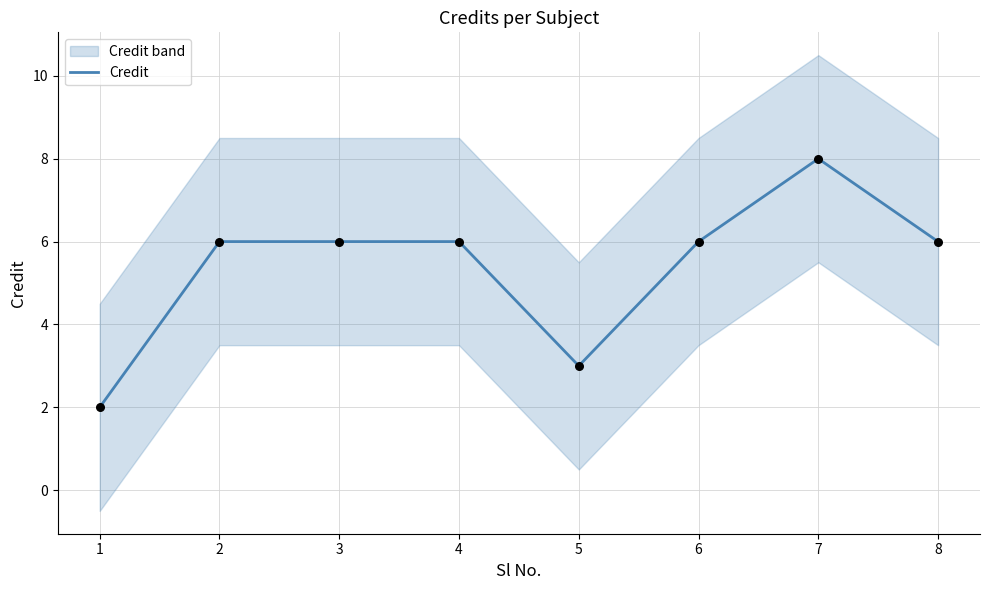

Approximately how many times larger is the value at 3 compared to 6?

1.0